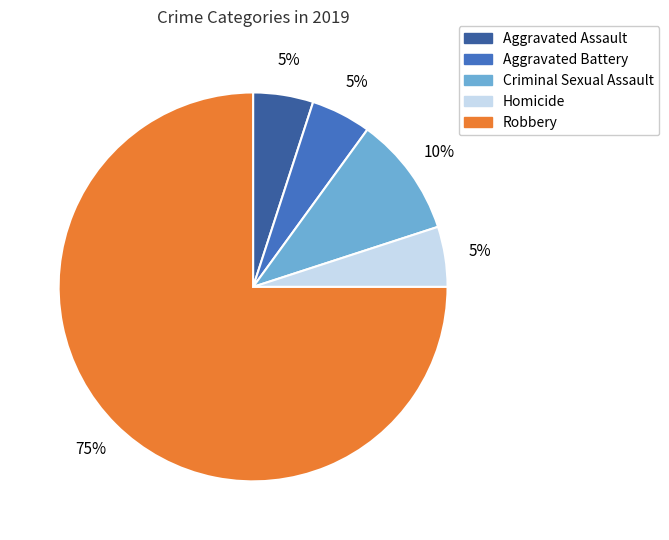

Is the sum of Criminal Sexual Assault and Aggravated Battery greater than half?

No